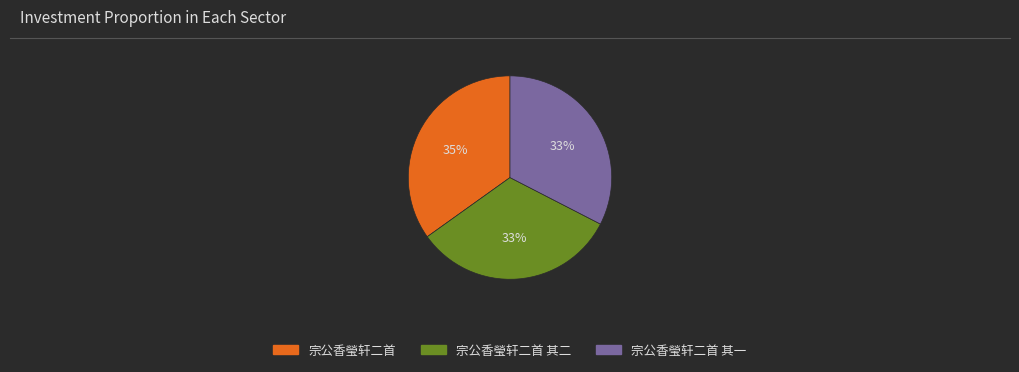

How many slices are in this pie chart?

3